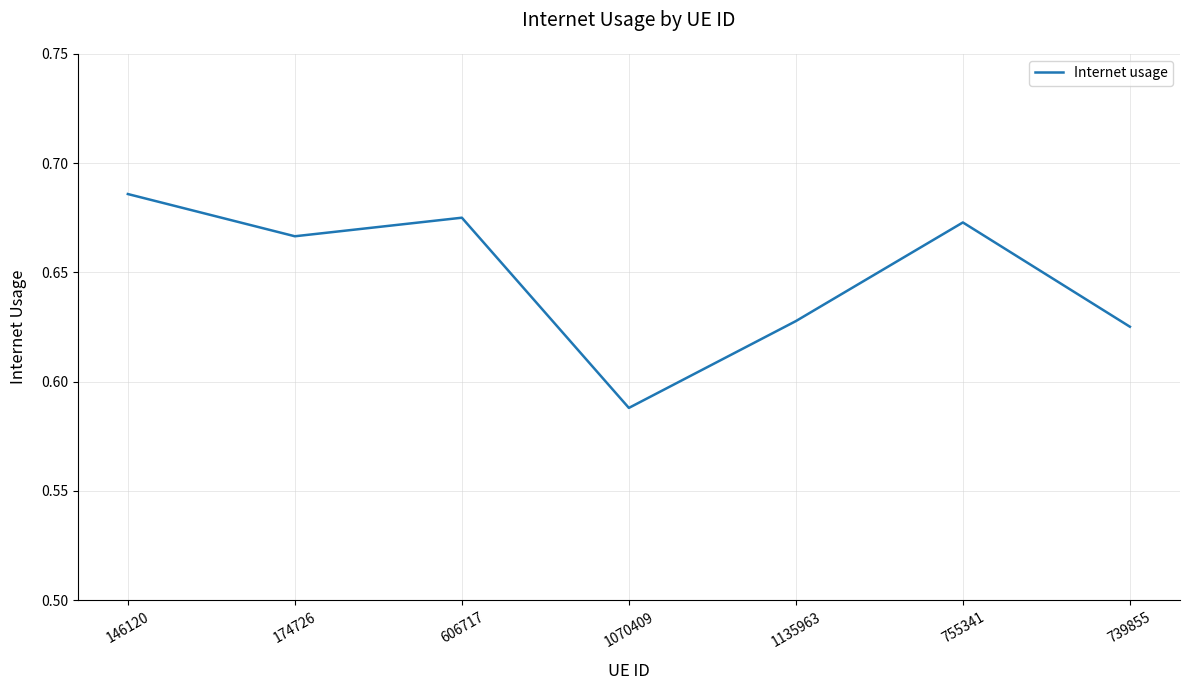

What is the sum of all values?

4.5